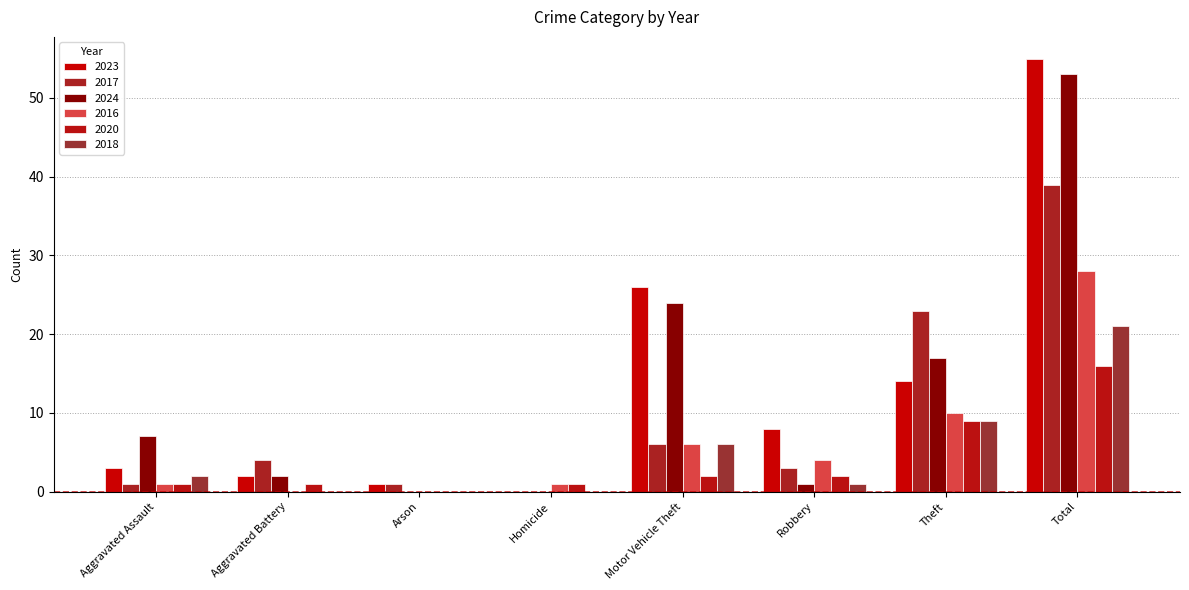

List the series in order of their peak value, highest first.

2023, 2024, 2017, 2016, 2018, 2020